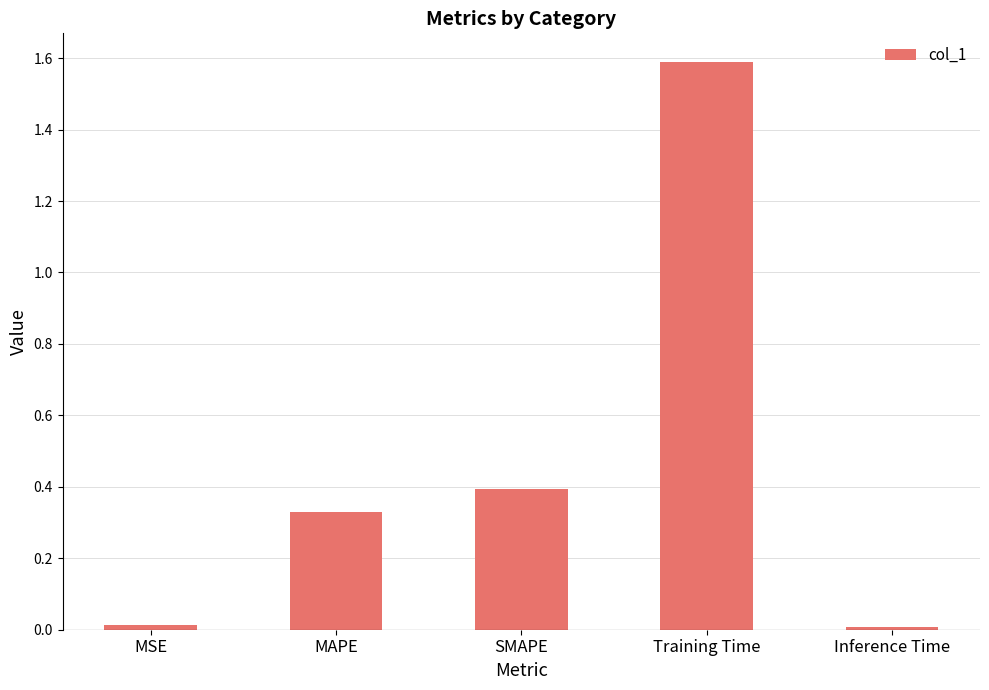

What is the difference between the maximum and minimum values?

1.6